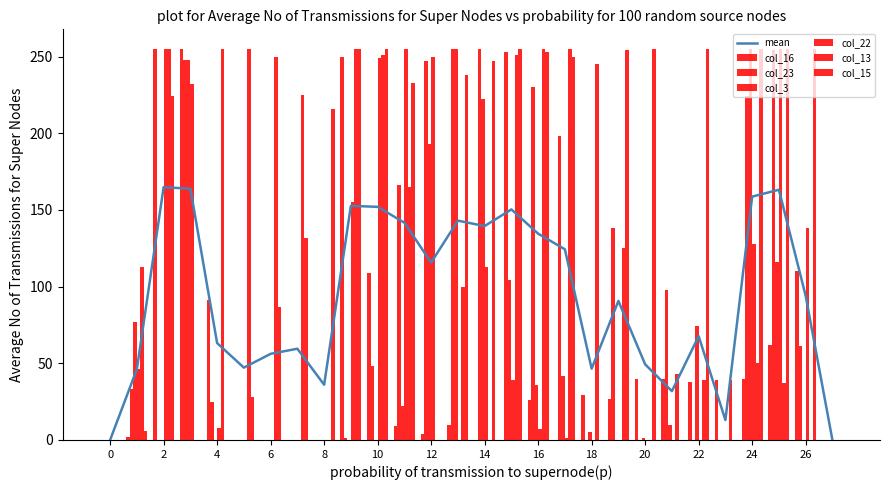

How many distinct data groups are displayed?

6